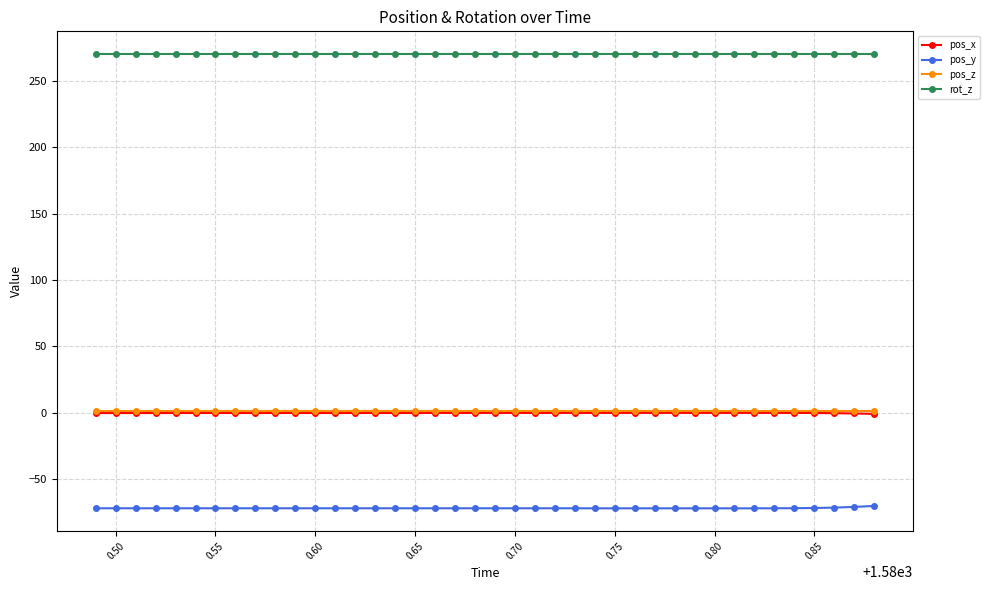

True or false: pos_y and pos_x cross at least once.

False